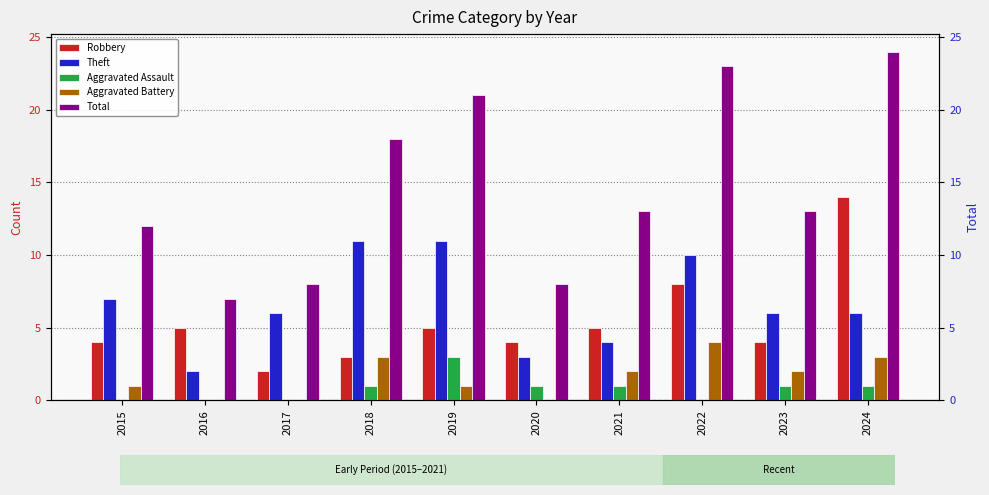

Which category has the lowest value across all series?

2015